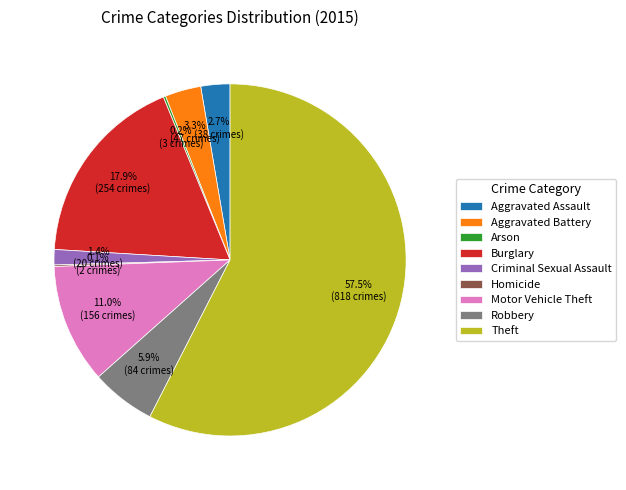

To the nearest percent, what portion does Aggravated Battery represent?

3%